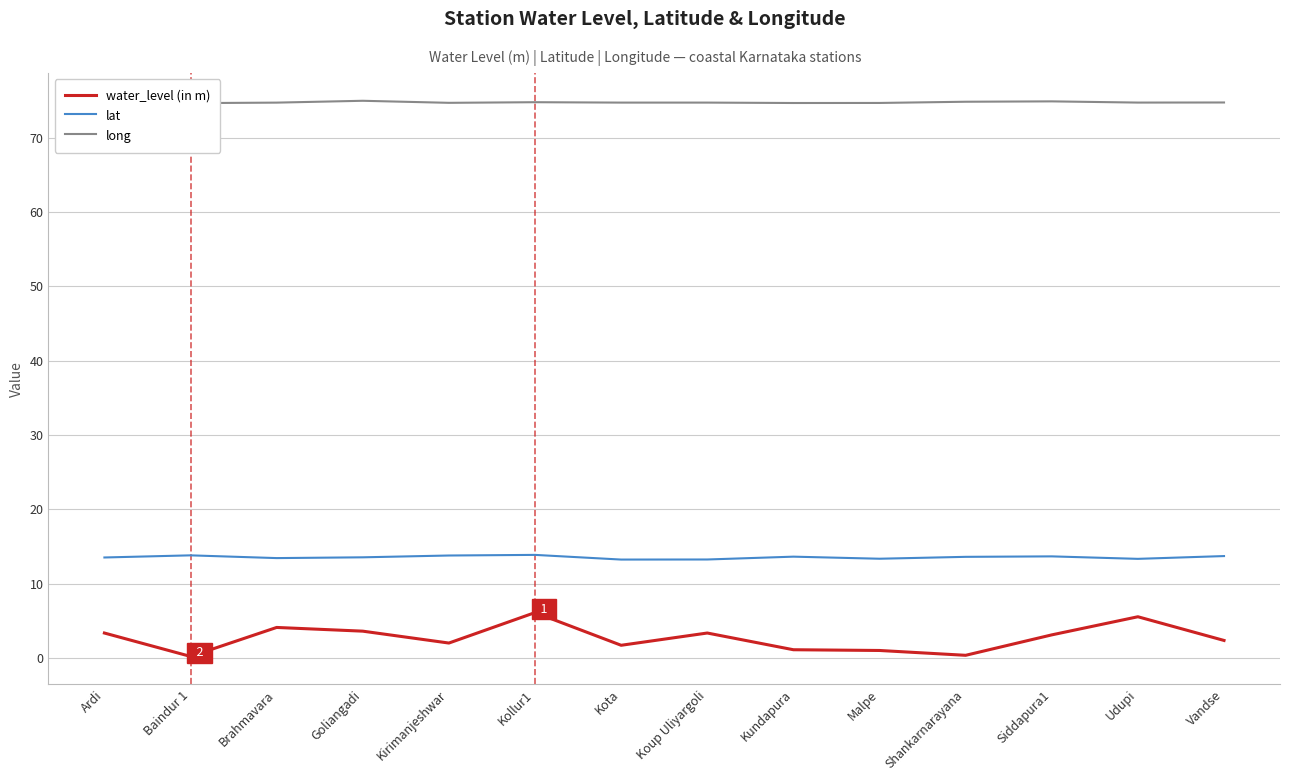

True or false: long has more than 0 interior local peaks.

True